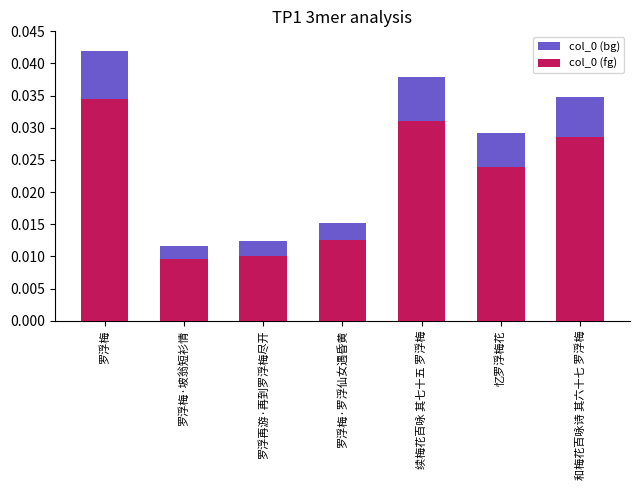

Does the chart contain any negative values?

No